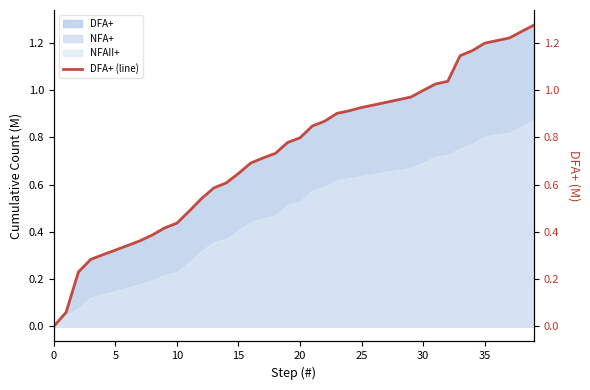

What is the difference between the maximum and minimum values?

1.3